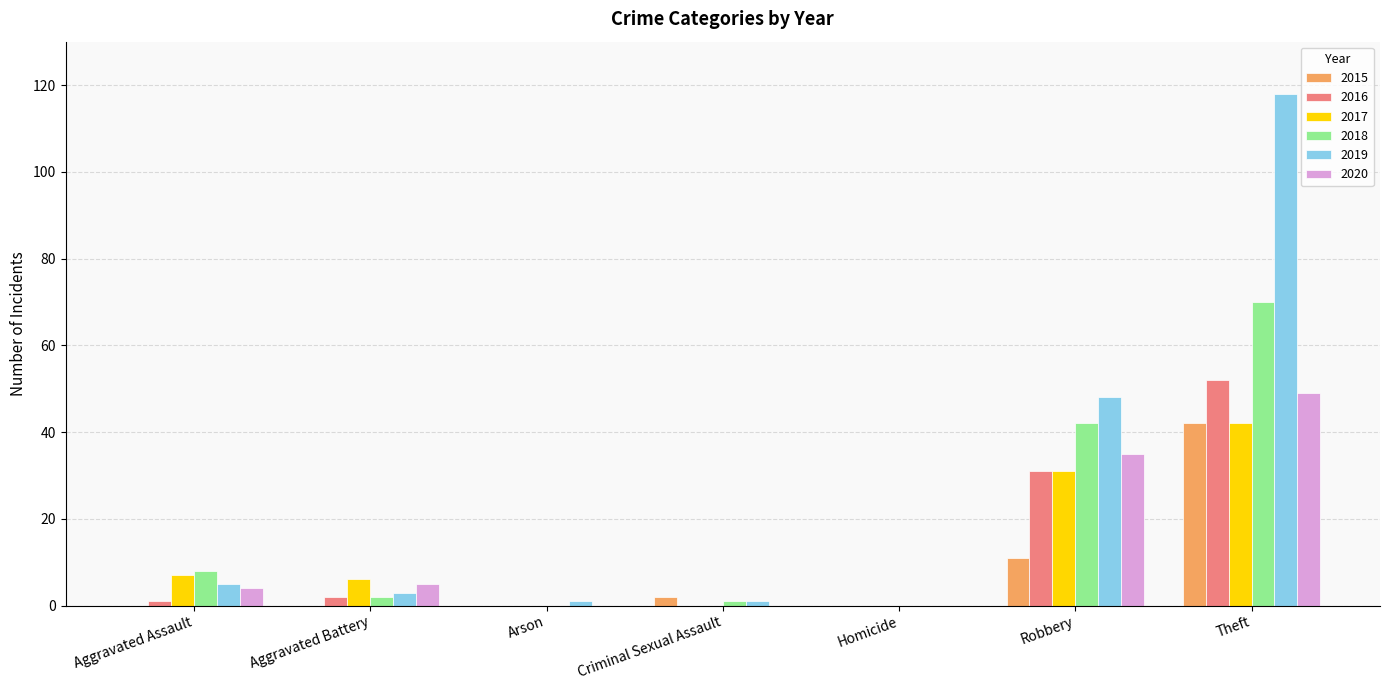

What is the spread (max minus min) of values at Theft?

76